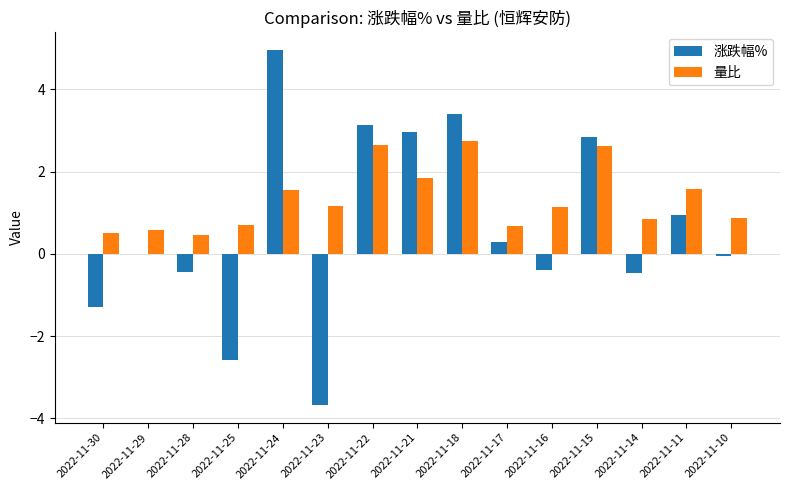

The 涨跌幅% series shows 2.8 at 2022-11-15. True or false?

True